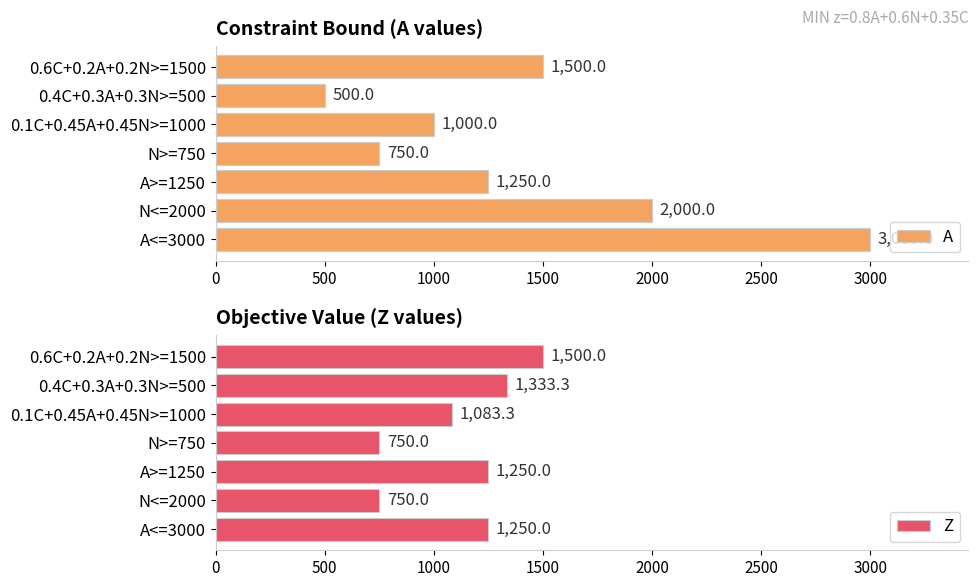

At how many categories does at least one series exceed 1397?

3